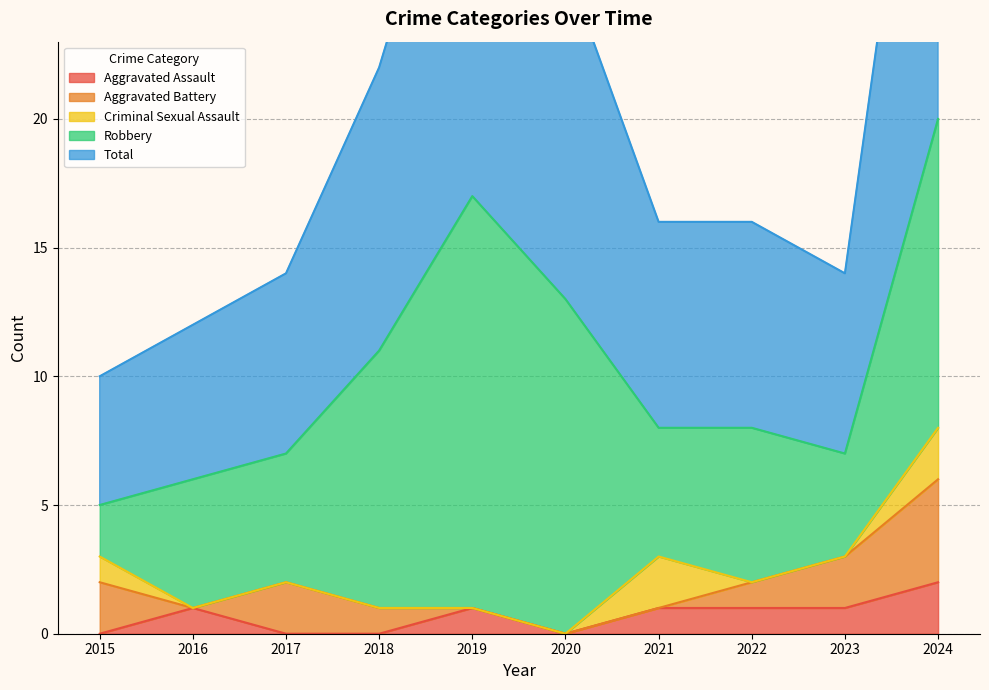

How many interior local peaks does the Total series have?

1